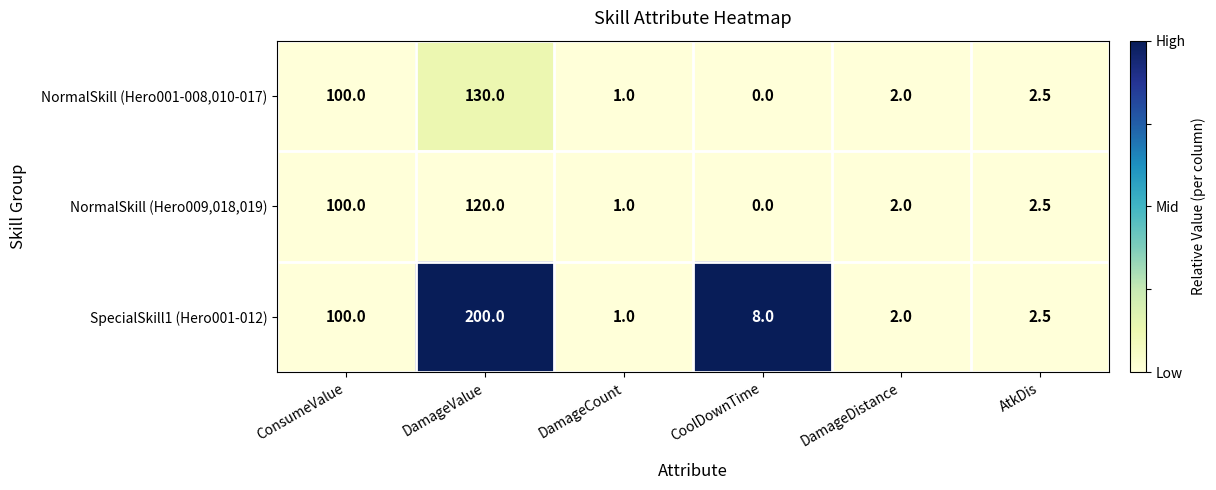

What is the sum of the SpecialSkill1 (Hero001-012) values at DamageDistance and DamageCount?

3.0